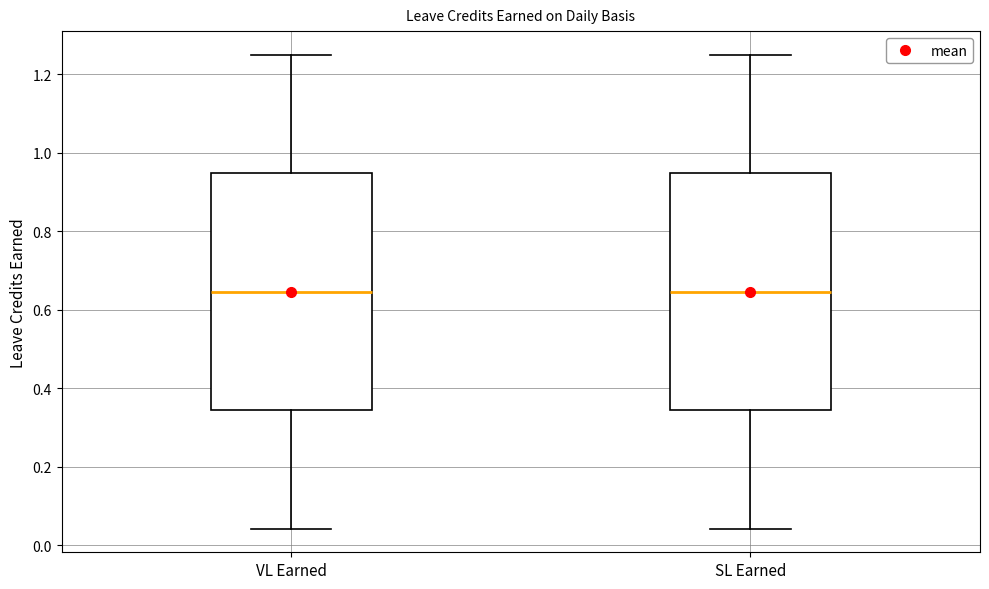

Where does the upper whisker of the box for SL Earned end on the y-axis? The values are not printed on the chart, so give them approximately, as read against the axis.

1.26